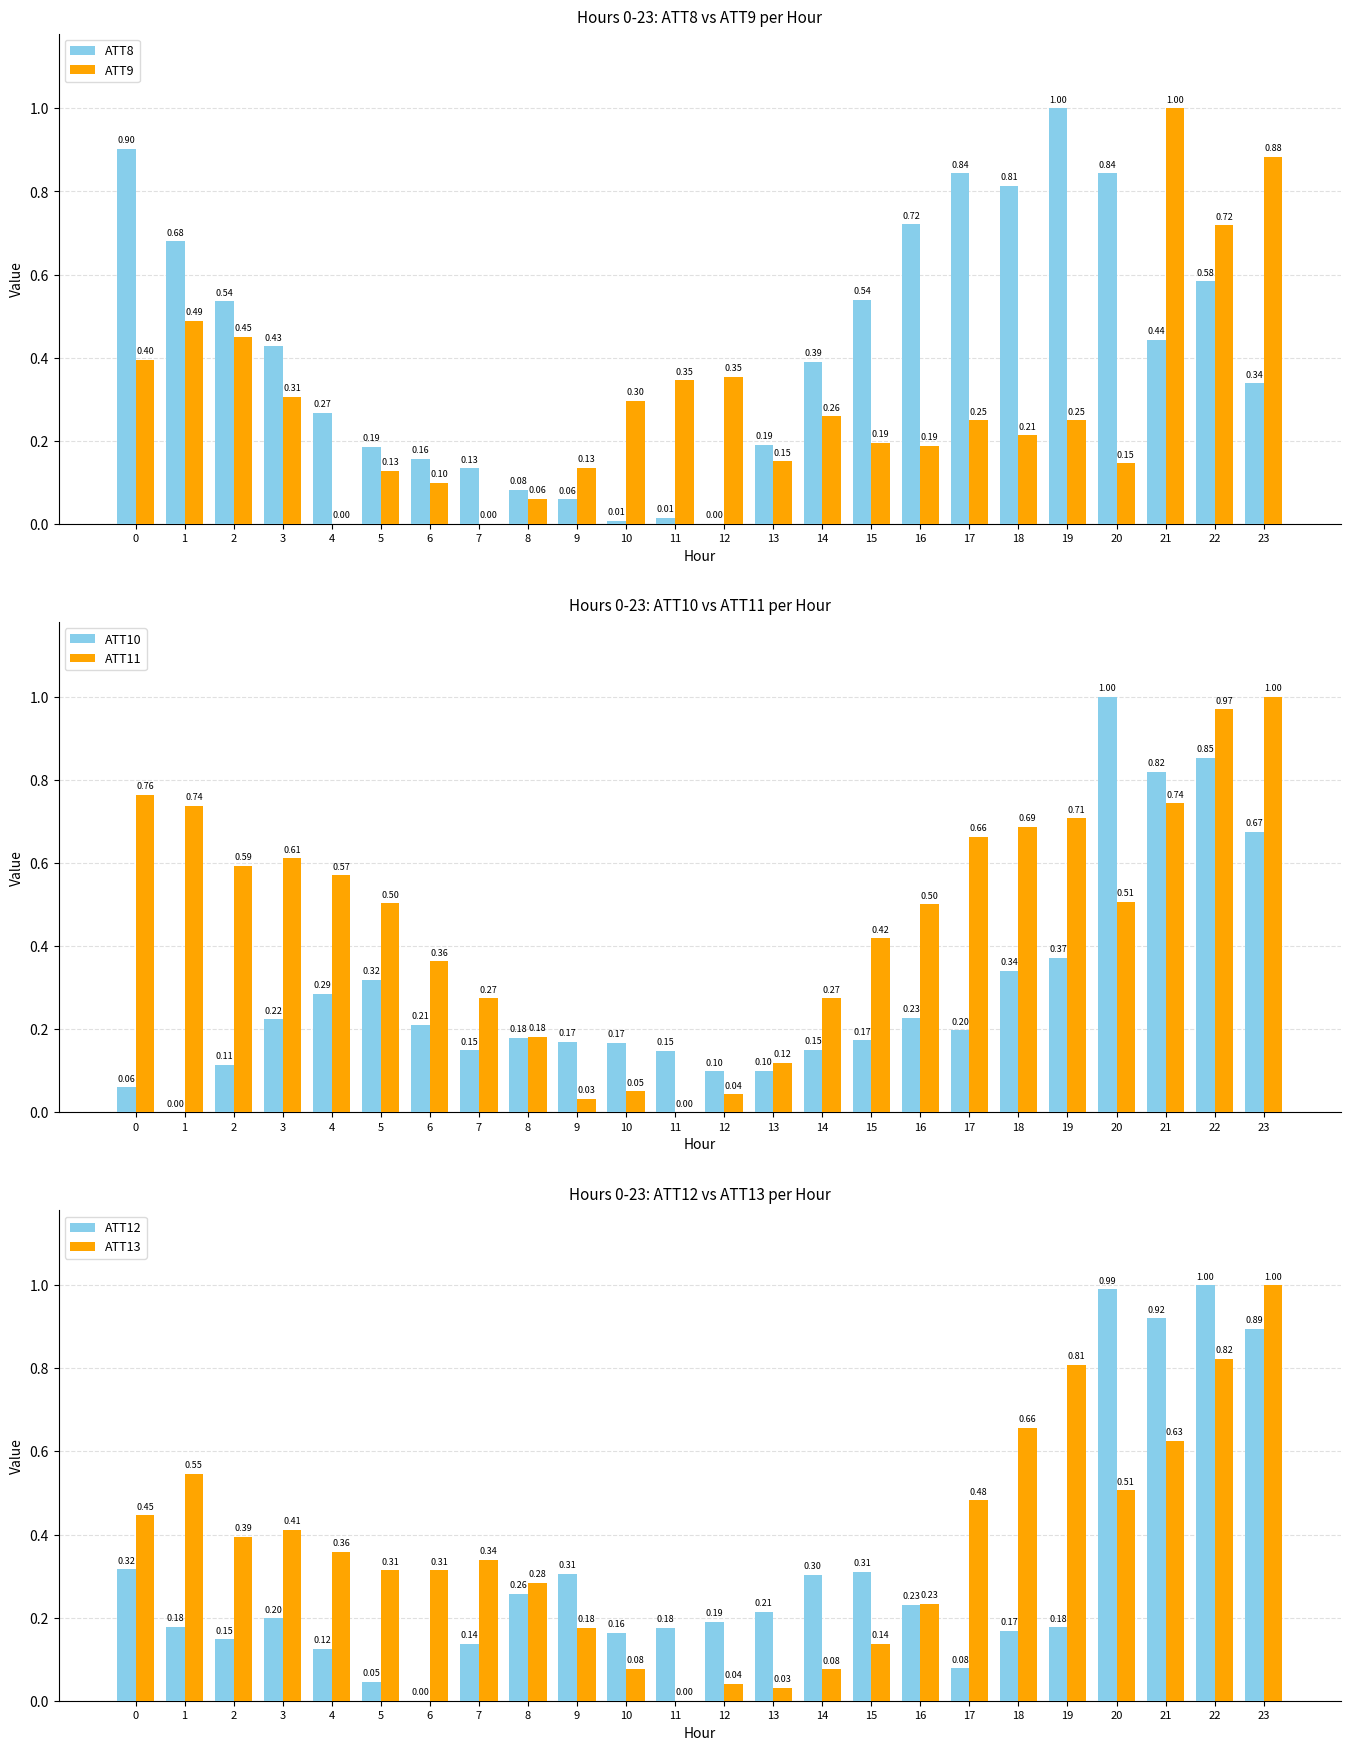

Reading left to right, transcribe all the data shown in this chart.

ATT8: 0.9	0.7	0.5	0.4	0.3	0.2	0.2	0.1	0.1	0.1	0.0	0.0	0.0	0.2	0.4	0.5	0.7	0.8	0.8	1.0	0.8	0.4	0.6	0.3
ATT9: 0.4	0.5	0.5	0.3	0.0	0.1	0.1	0.0	0.1	0.1	0.3	0.3	0.4	0.2	0.3	0.2	0.2	0.2	0.2	0.2	0.1	1.0	0.7	0.9
ATT10: 0.1	0.0	0.1	0.2	0.3	0.3	0.2	0.1	0.2	0.2	0.2	0.1	0.1	0.1	0.2	0.2	0.2	0.2	0.3	0.4	1.0	0.8	0.9	0.7
ATT11: 0.8	0.7	0.6	0.6	0.6	0.5	0.4	0.3	0.2	0.0	0.1	0.0	0.0	0.1	0.3	0.4	0.5	0.7	0.7	0.7	0.5	0.7	1.0	1.0
ATT12: 0.3	0.2	0.1	0.2	0.1	0.0	0.0	0.1	0.3	0.3	0.2	0.2	0.2	0.2	0.3	0.3	0.2	0.1	0.2	0.2	1.0	0.9	1.0	0.9
ATT13: 0.4	0.5	0.4	0.4	0.4	0.3	0.3	0.3	0.3	0.2	0.1	0.0	0.0	0.0	0.1	0.1	0.2	0.5	0.7	0.8	0.5	0.6	0.8	1.0